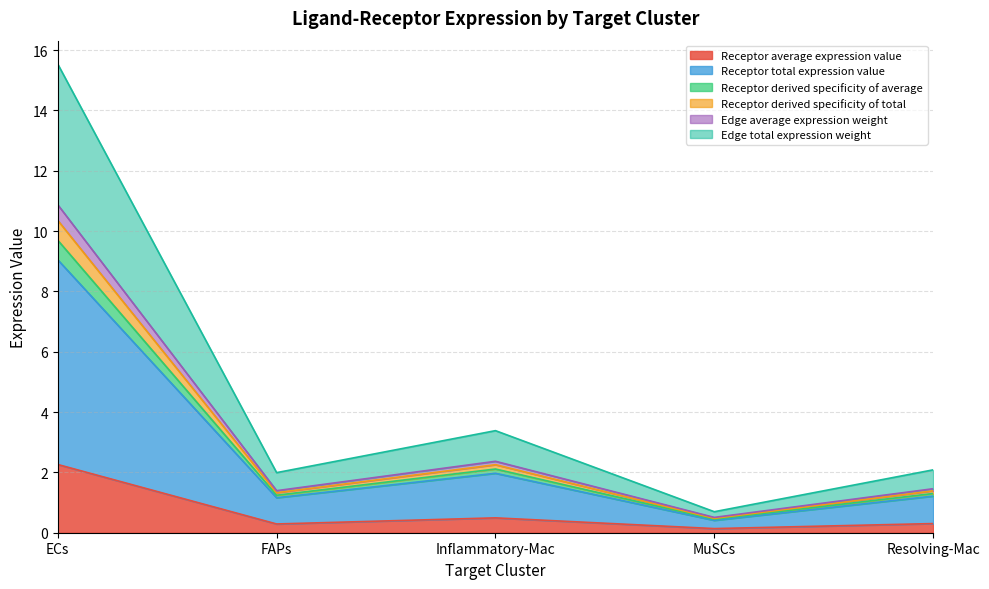

List the labels in order of Receptor average expression value value, largest first.

ECs, Inflammatory-Mac, Resolving-Mac, FAPs, MuSCs